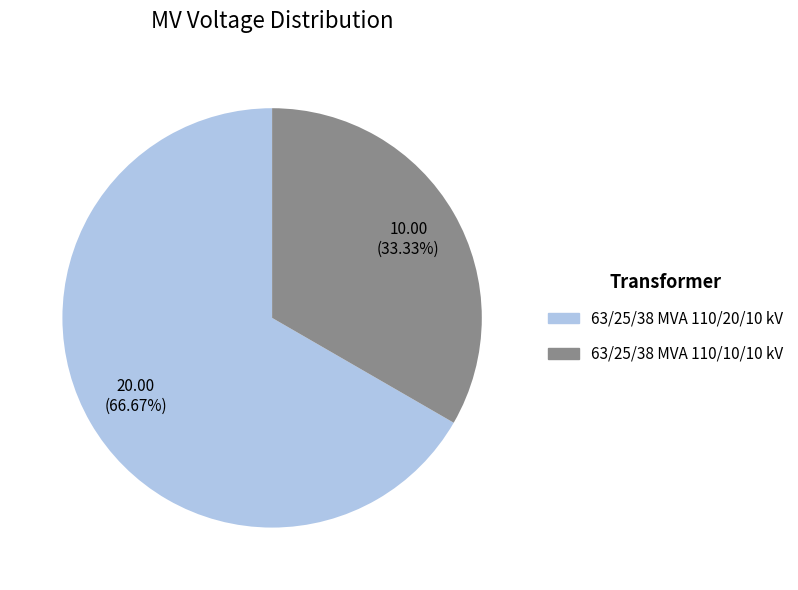

What percentage is NOT represented by 63/25/38 MVA 110/20/10 kV?

33.3%